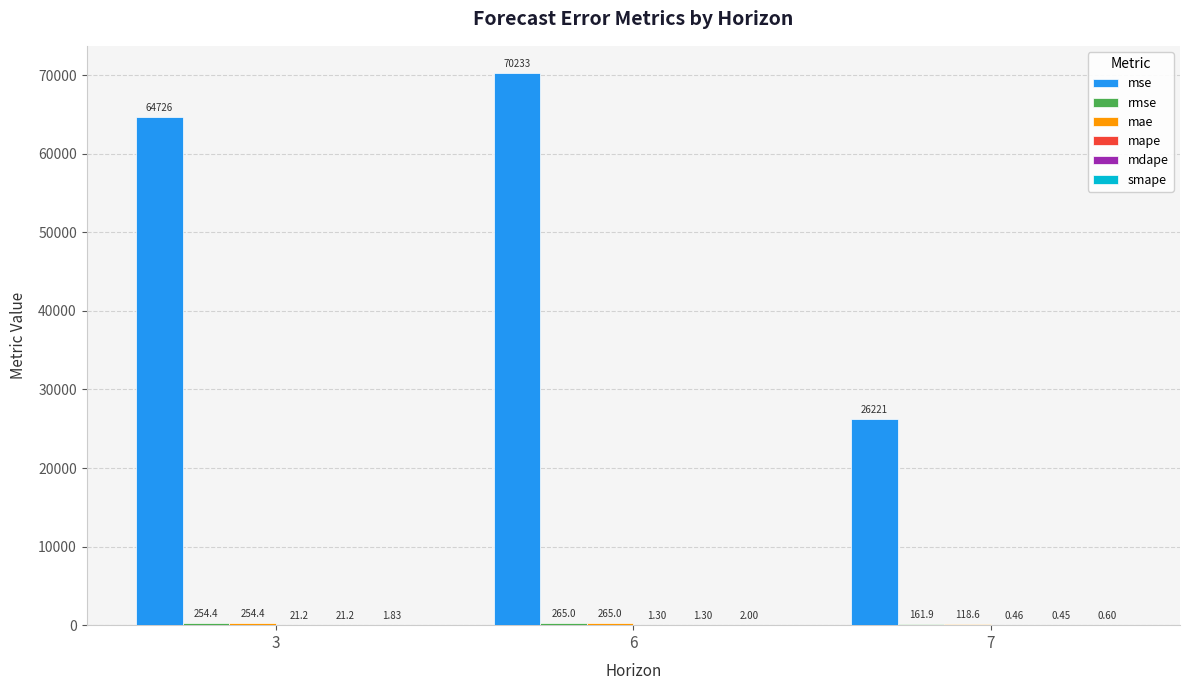

Between 3 and 7, which series saw the biggest shift?

mse